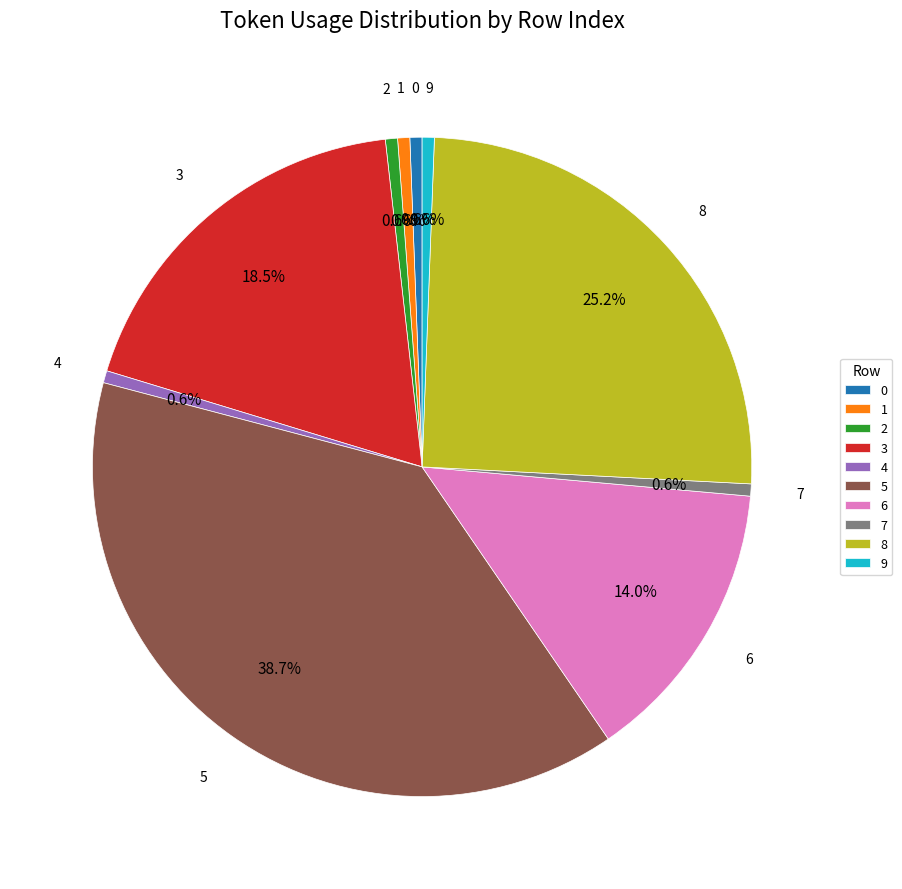

What portion of the pie excludes 0?

99.4%